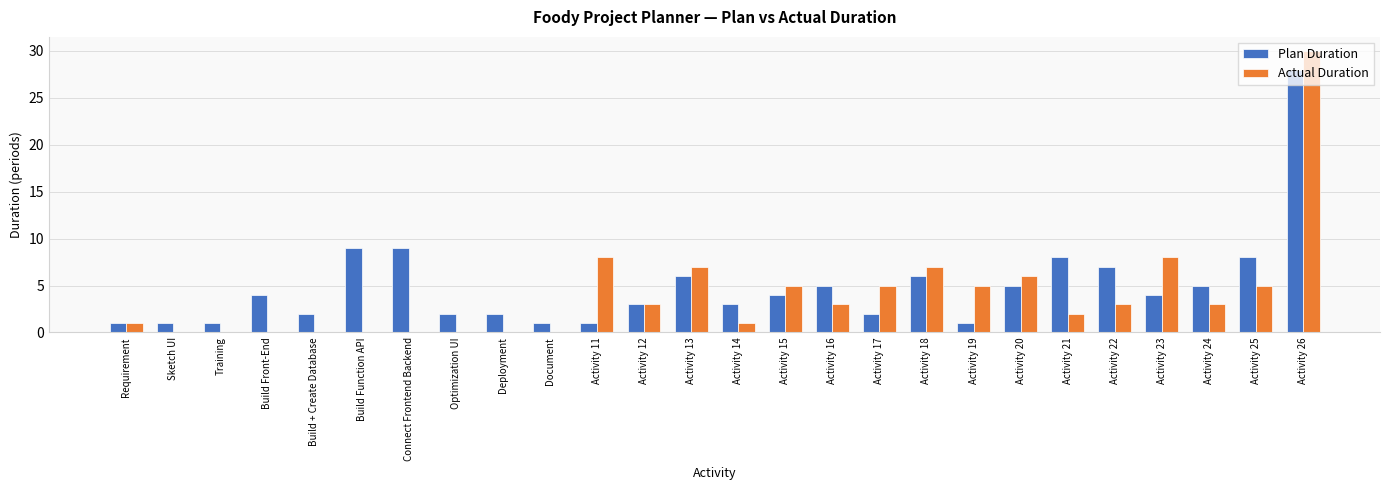

What are all the series names shown in the legend?

Plan Duration, Actual Duration